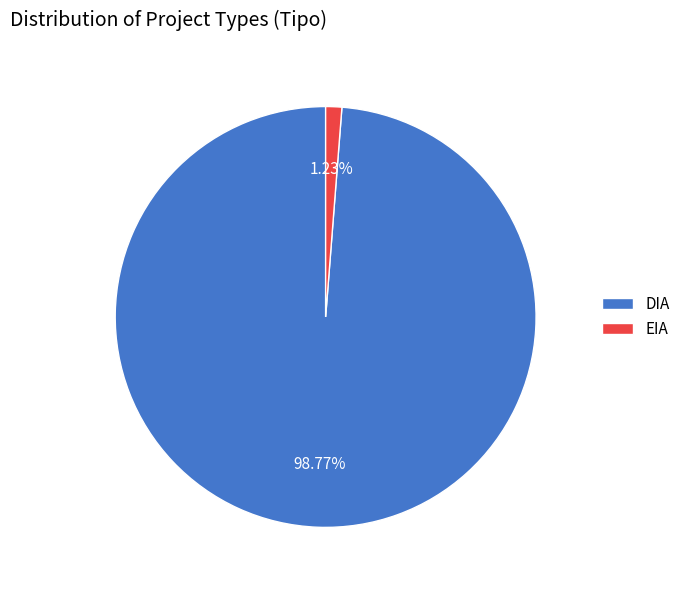

What is the total percentage of EIA and DIA?

100.0%